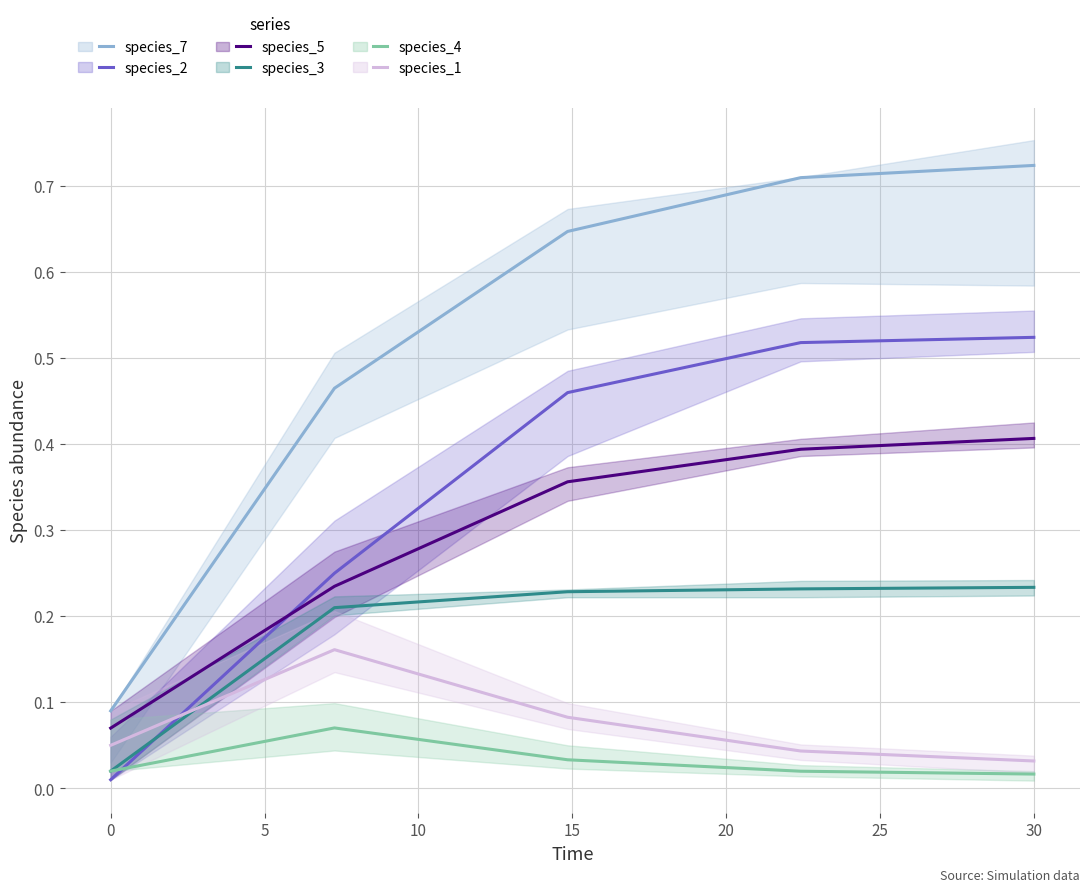

What is the difference between the second highest and second lowest values in the species_5 series?

0.2